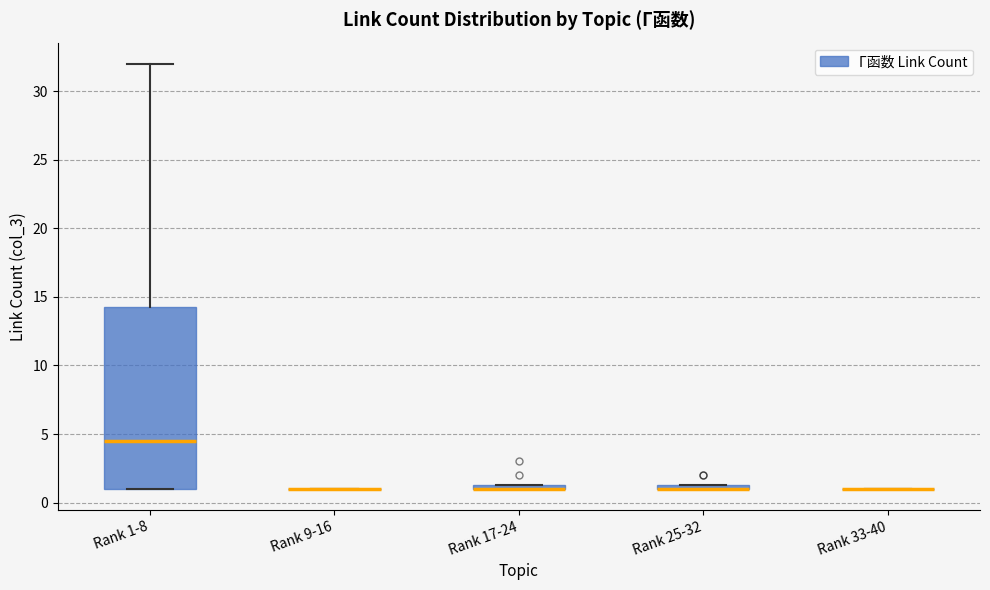

Comparing the boxes themselves (not the whiskers), which one is the tallest?

Rank 1-8